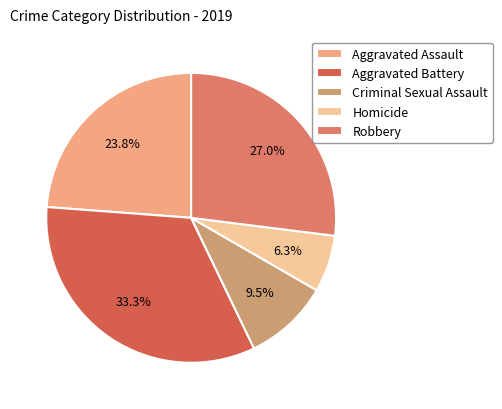

To the nearest percent, what is the combined percentage of Robbery and Aggravated Assault?

51%